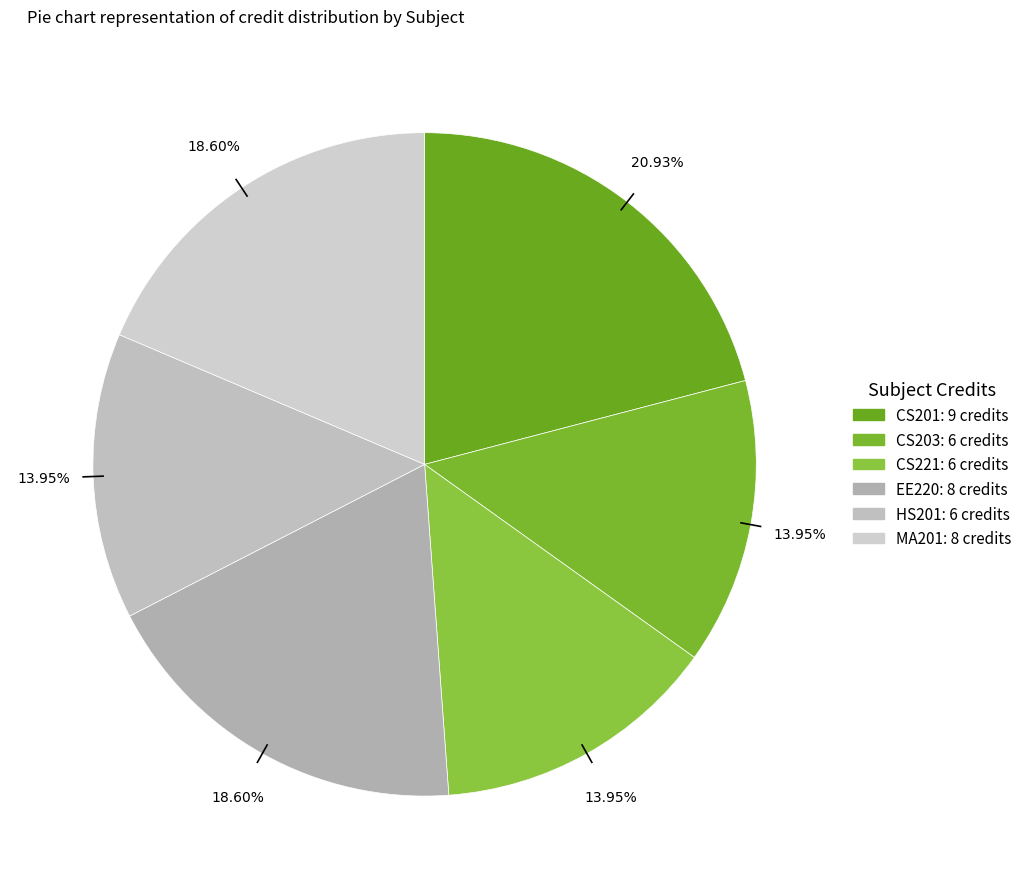

How many slices are in this pie chart?

6